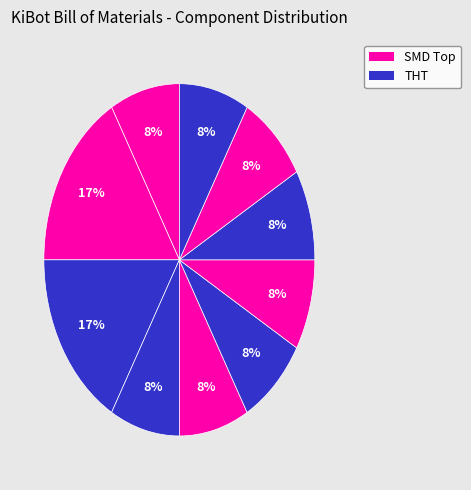

How many segments does this pie chart have?

10